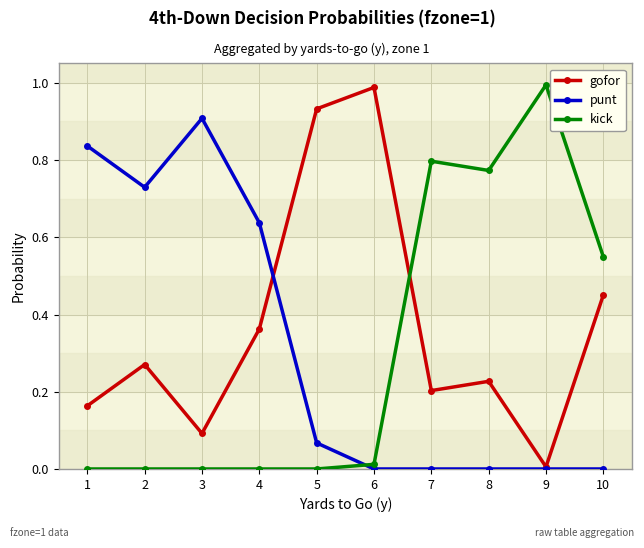

The value of punt at 1 is 0.8. True or false?

True